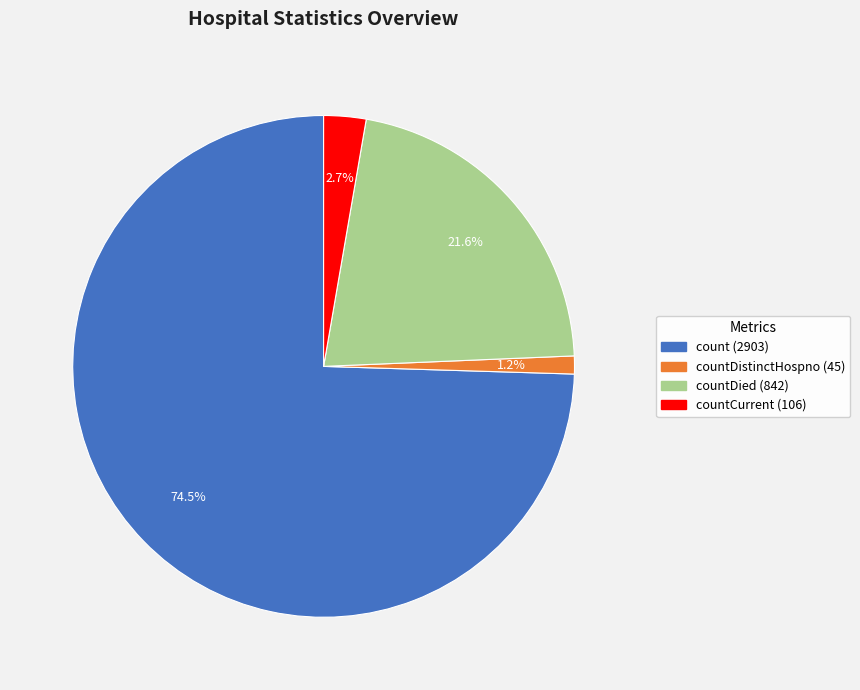

Is there any slice that represents more than half of the pie?

Yes